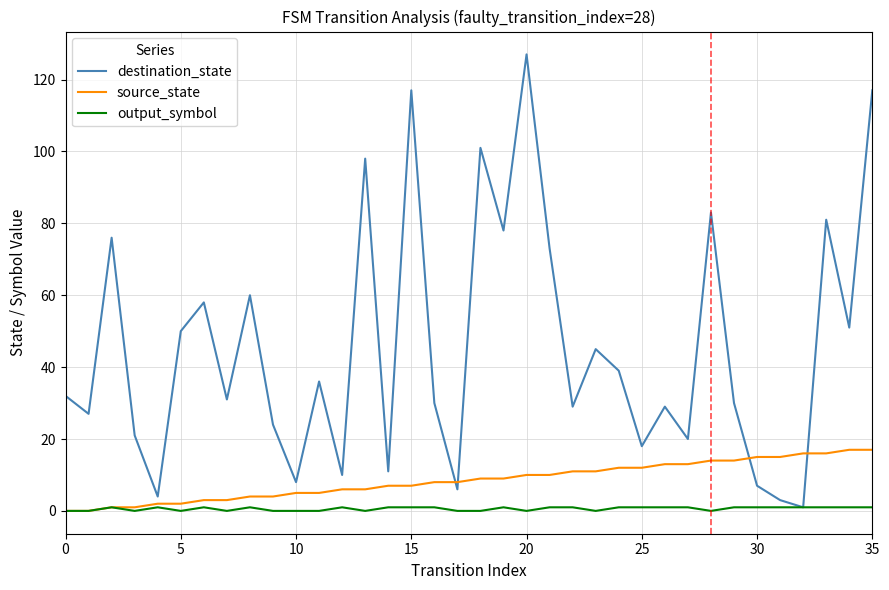

What is the maximum value for output_symbol?

1